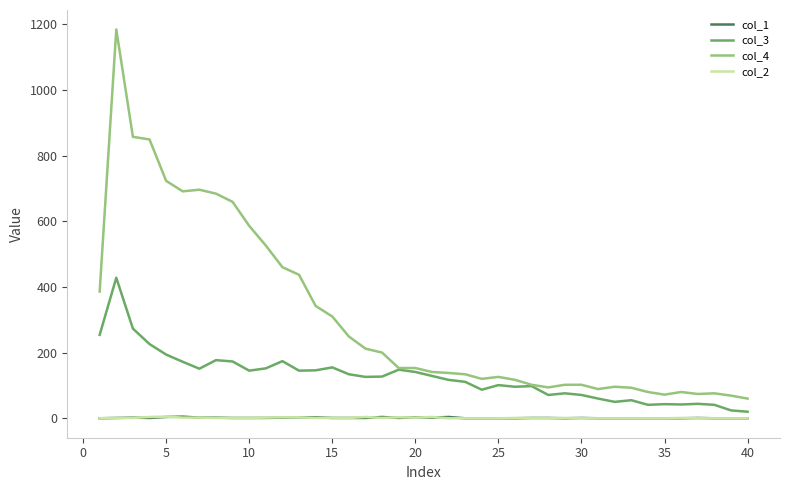

What is the maximum value shown in the chart?

1184